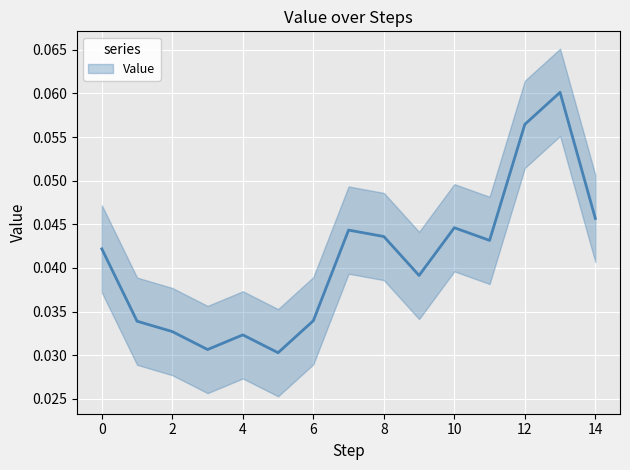

How many series are shown in this chart?

1